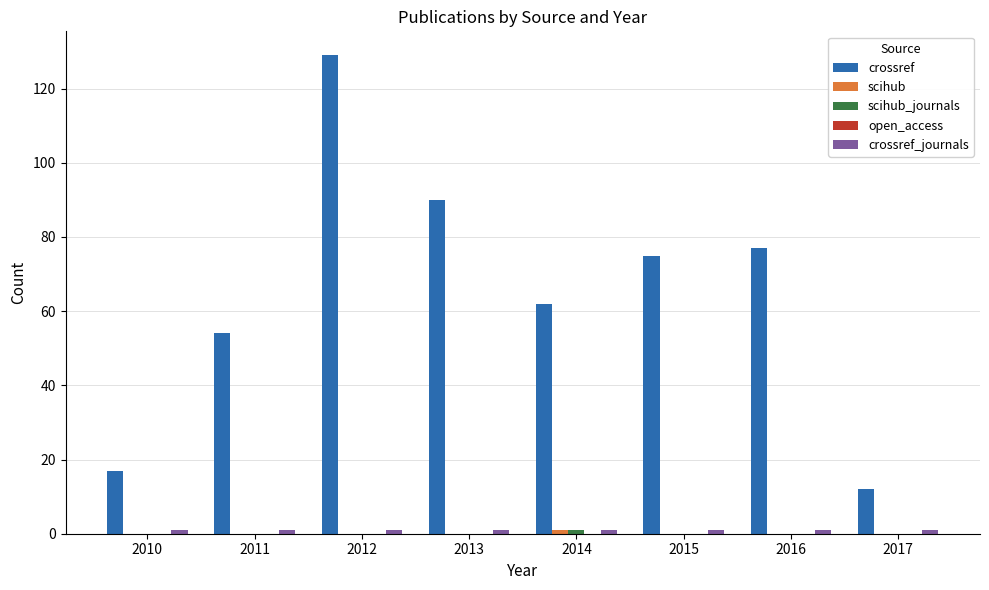

What is the sum of all crossref values?

516